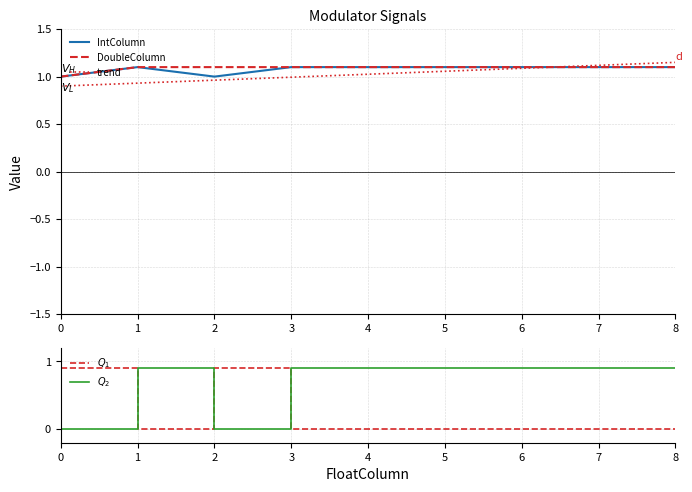

At which label is $Q_1$ closest to 0?

1